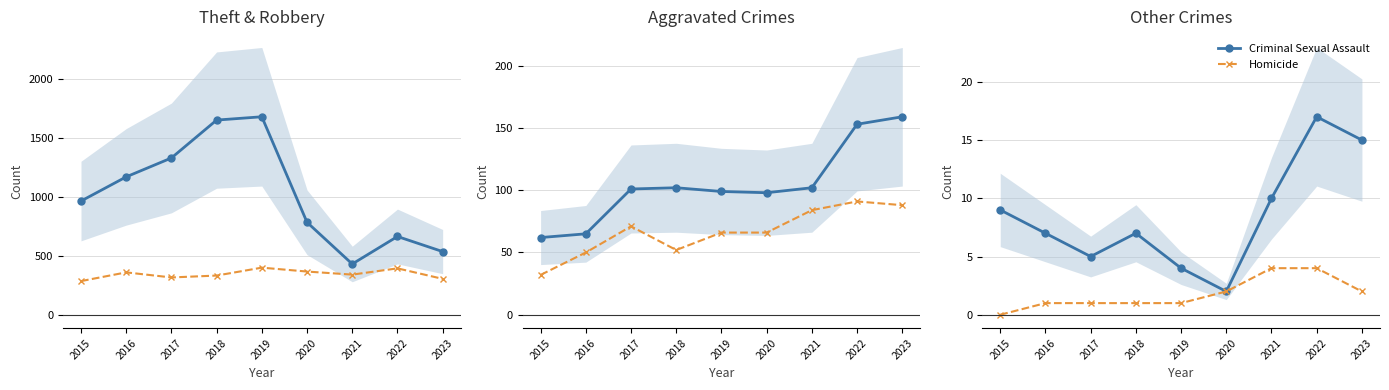

What is the total value across all series at 2017?

1822